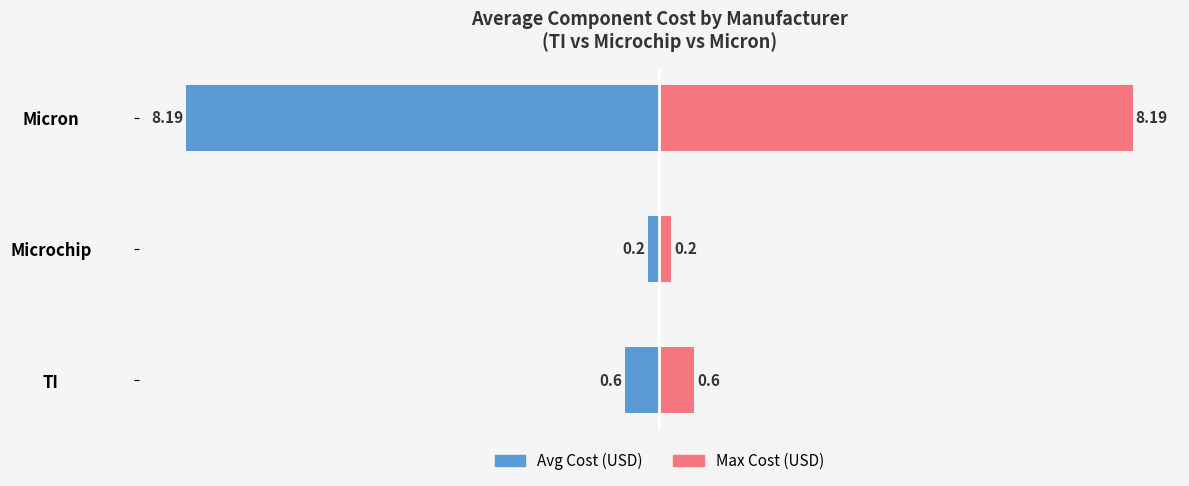

How many data points does each series have?

3